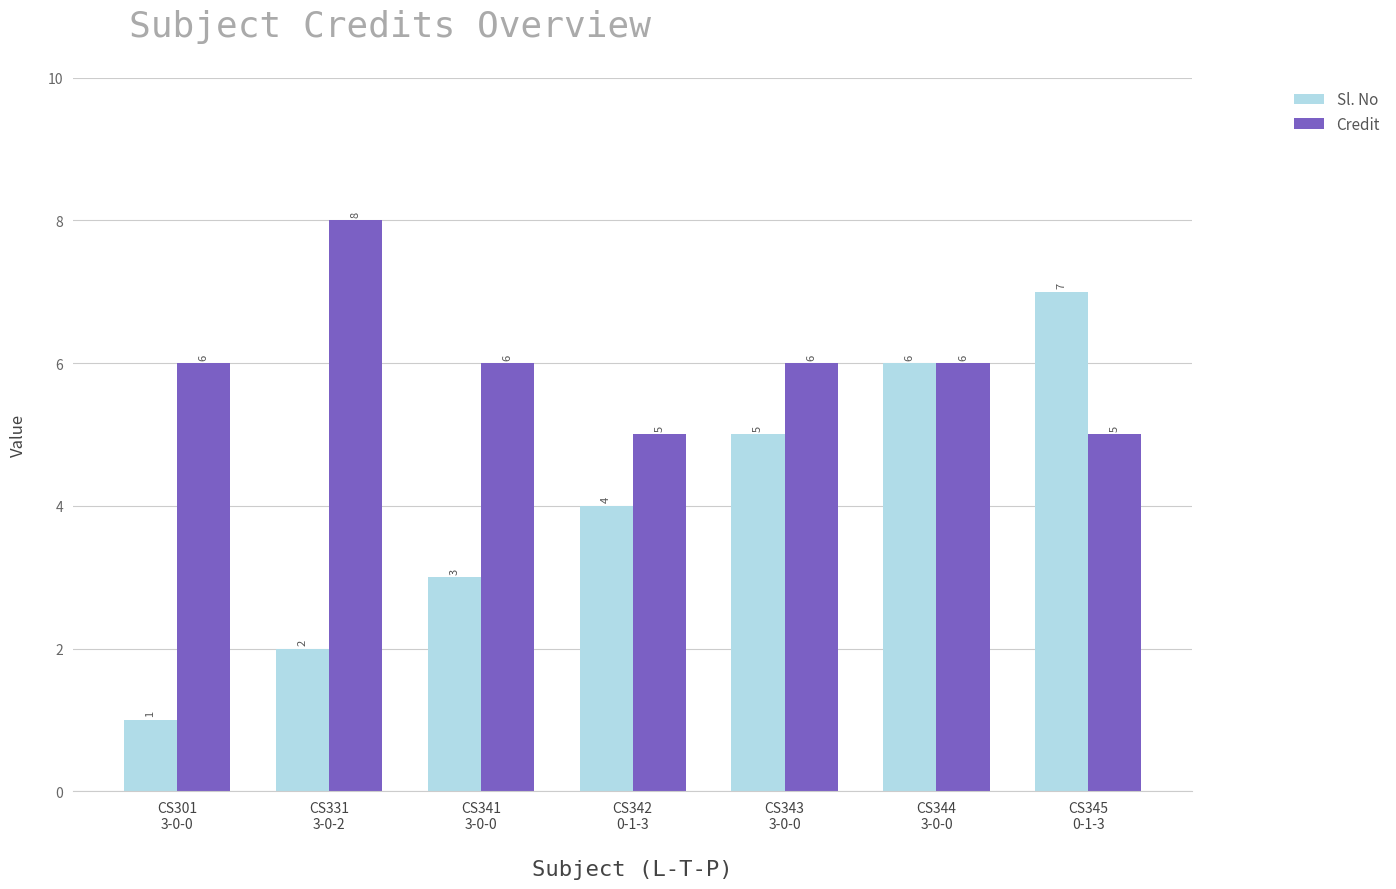

True or false: Credit has a value of 6 at CS343
3-0-0.

True